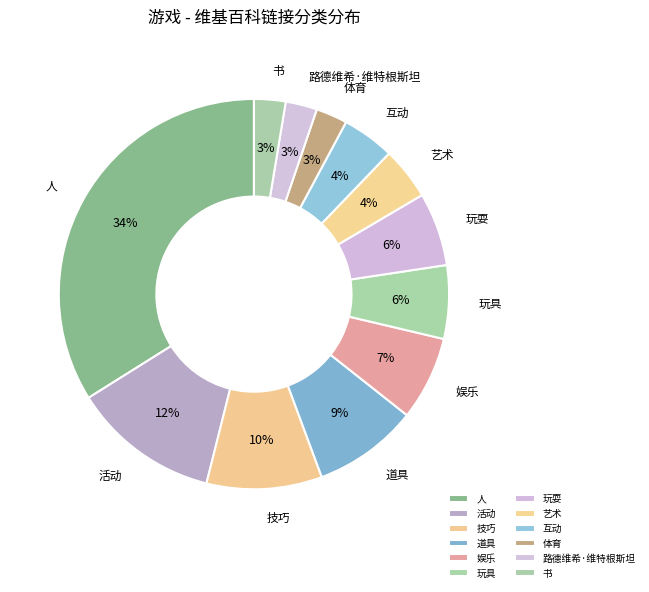

The 活动 slice represents 12% of the pie. True or false?

True